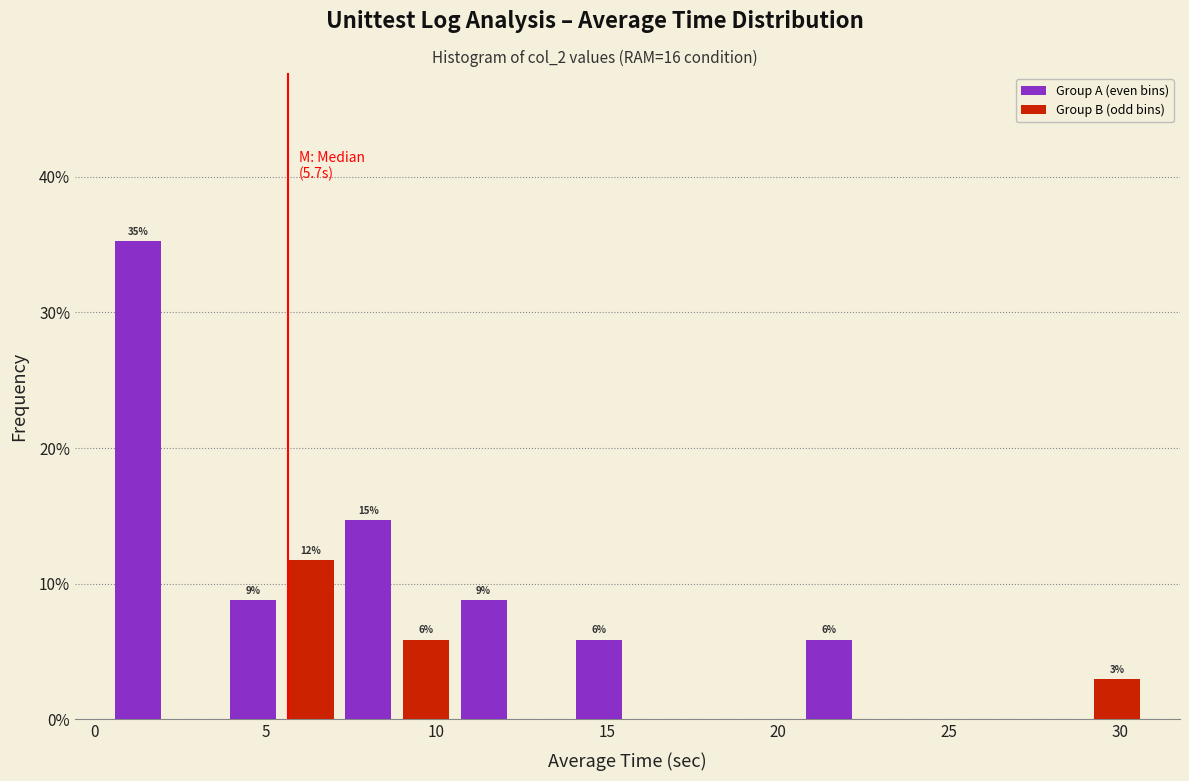

Around what value on the x-axis is the tallest bar? Give the approximate position of its centre, as read against the axis.

1.5